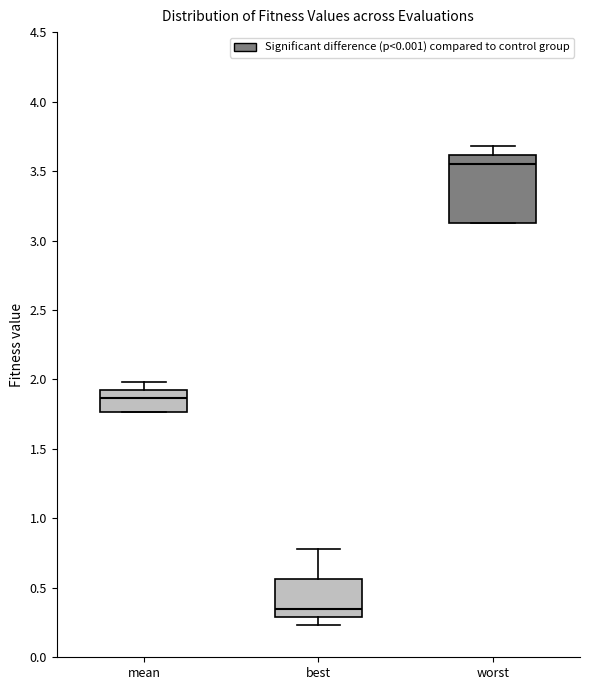

Where does the median line of the box for best sit on the y-axis? The values are not printed on the chart, so give them approximately, as read against the axis.

0.35